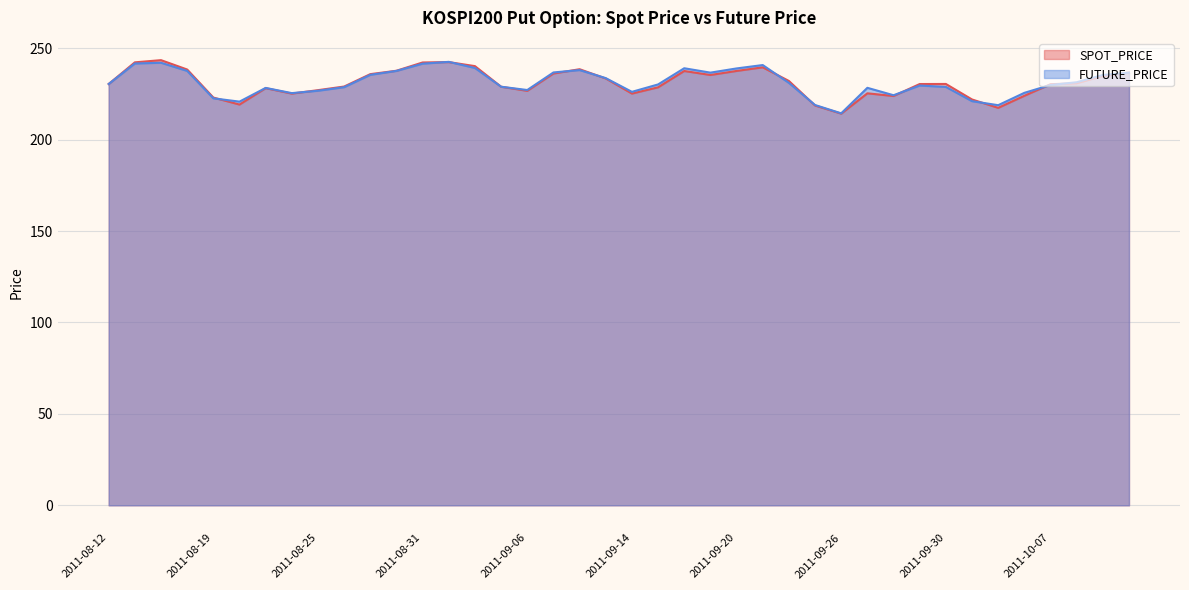

What is the approximate value of FUTURE_PRICE at 2011-09-23?

218.9